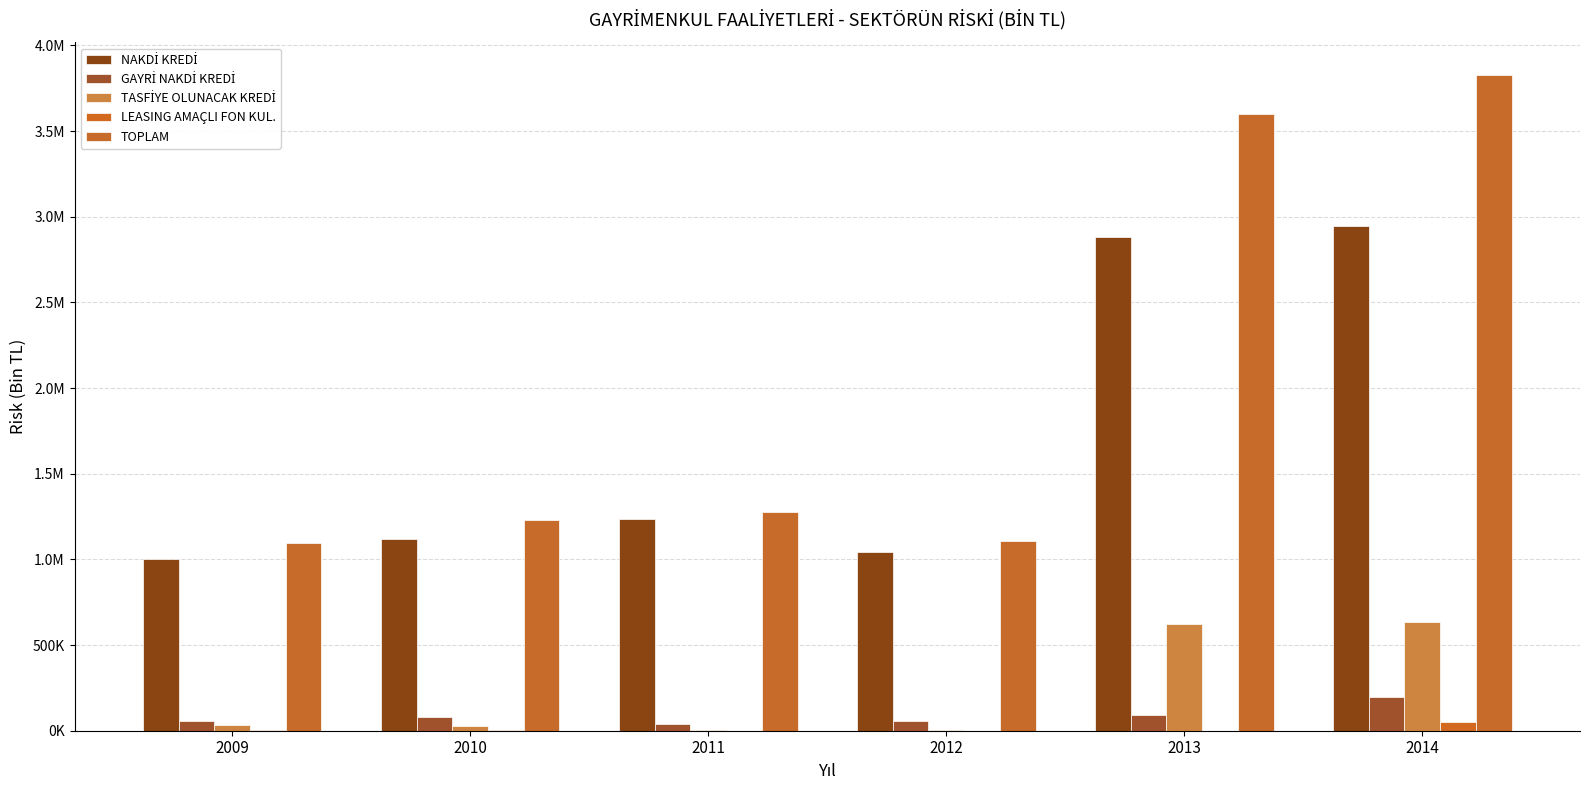

Does the chart contain stacked bars?

No